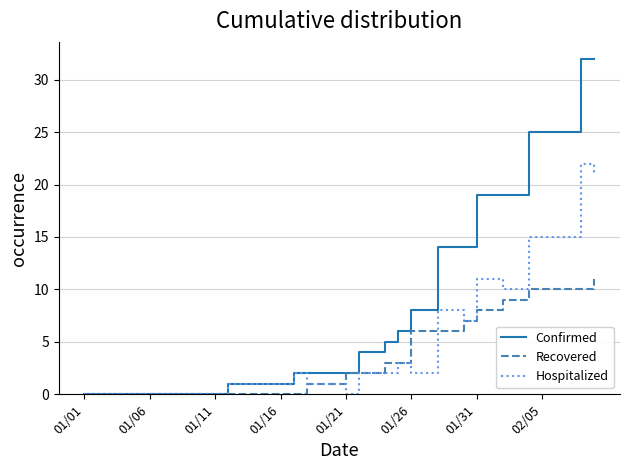

What is the difference between the maximum and minimum values in the Recovered series?

11